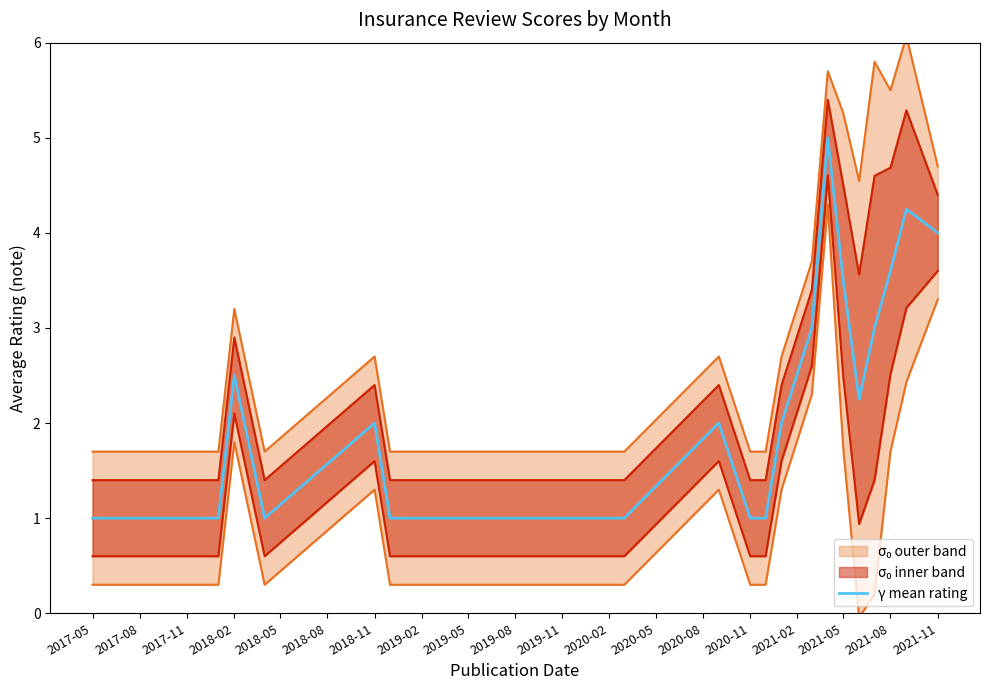

What is the highest value of the γ mean rating series?

5.0